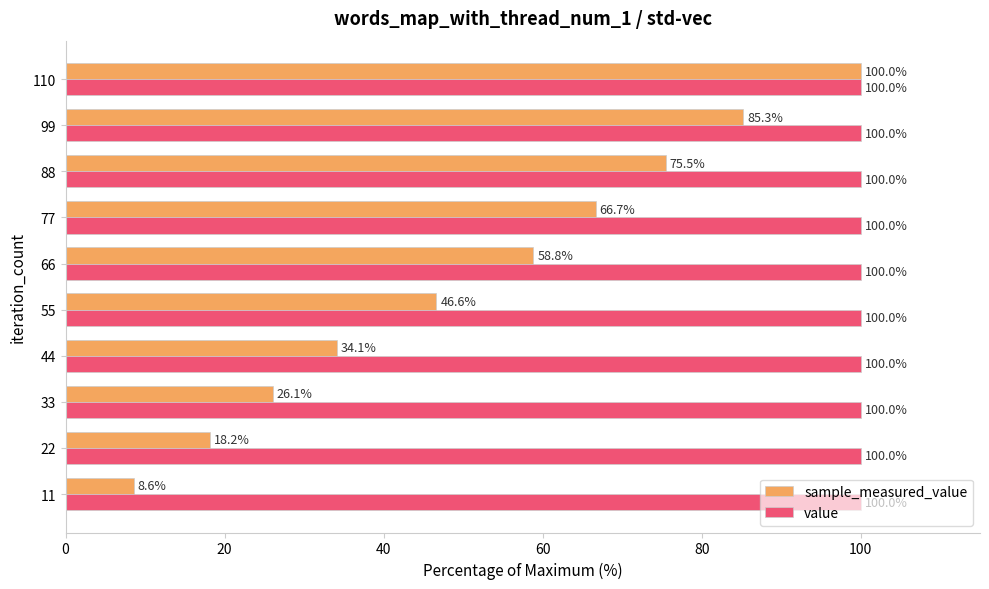

Is it true that sample_measured_value equals 31.2 at 22?

False